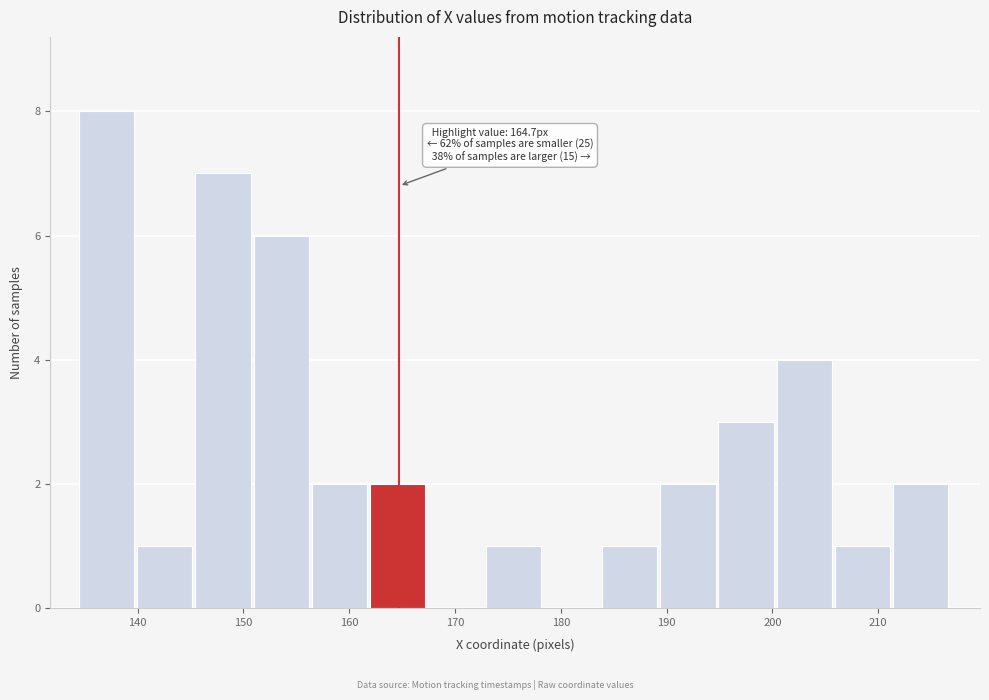

Which range on the x-axis has the tallest bar?

134 to 140